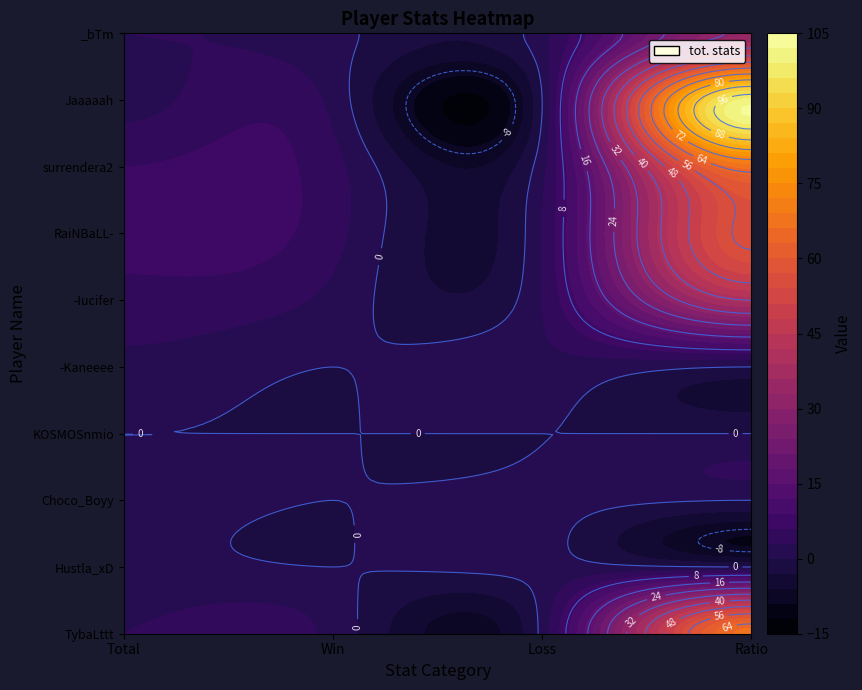

What is the sum of the Hustla_xD values at Loss and Total?

2